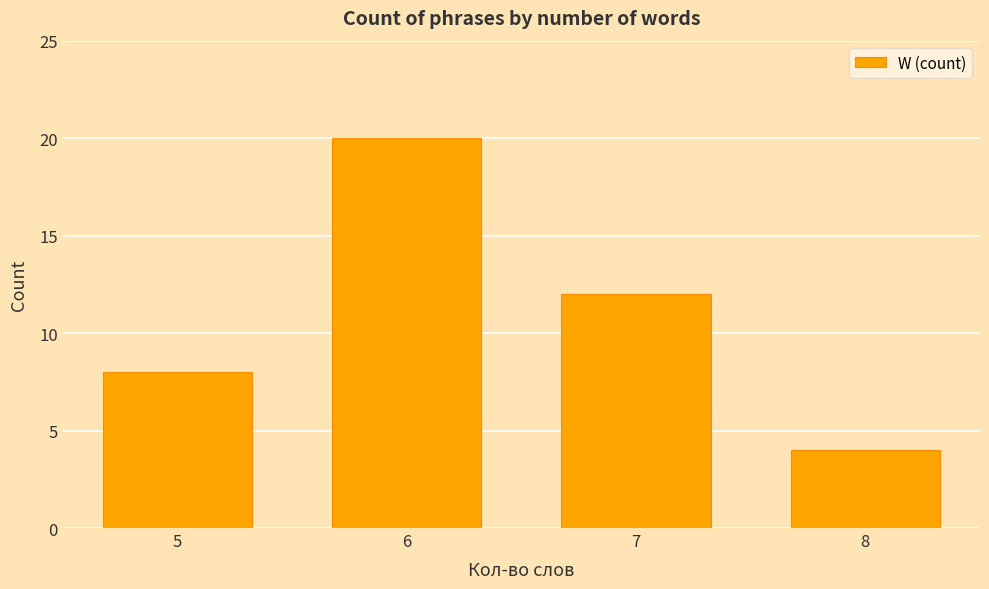

List the labels in order of value, smallest first.

8, 5, 7, 6